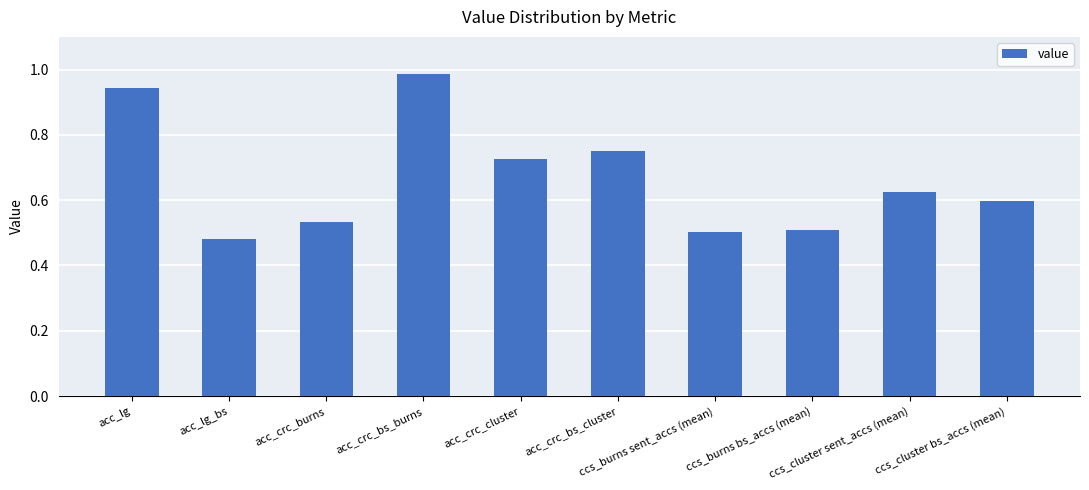

What is the label of the 4th bar from the left?

acc_crc_bs_burns